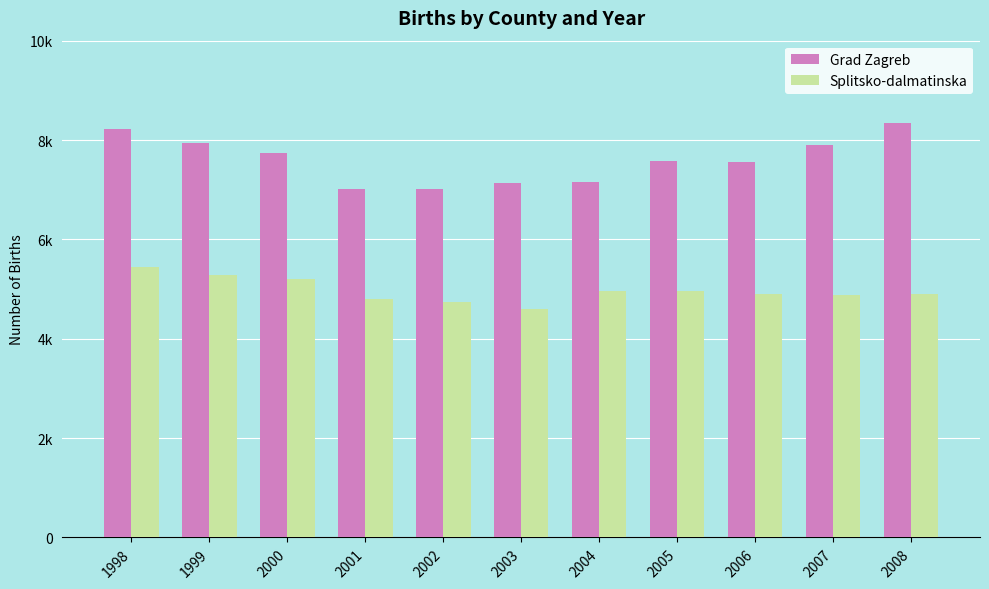

What are all the series names shown in the legend?

Grad Zagreb, Splitsko-dalmatinska